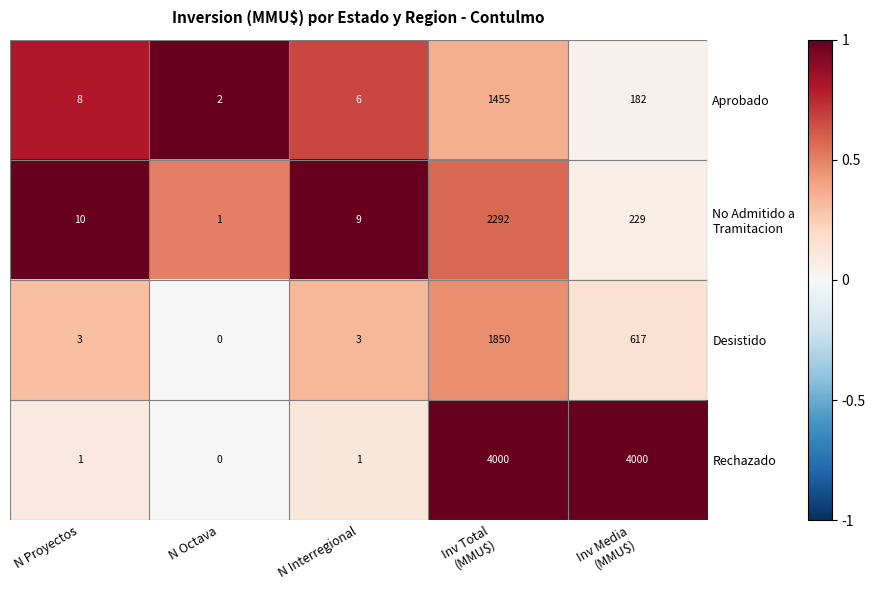

What is the greatest value displayed?

4000